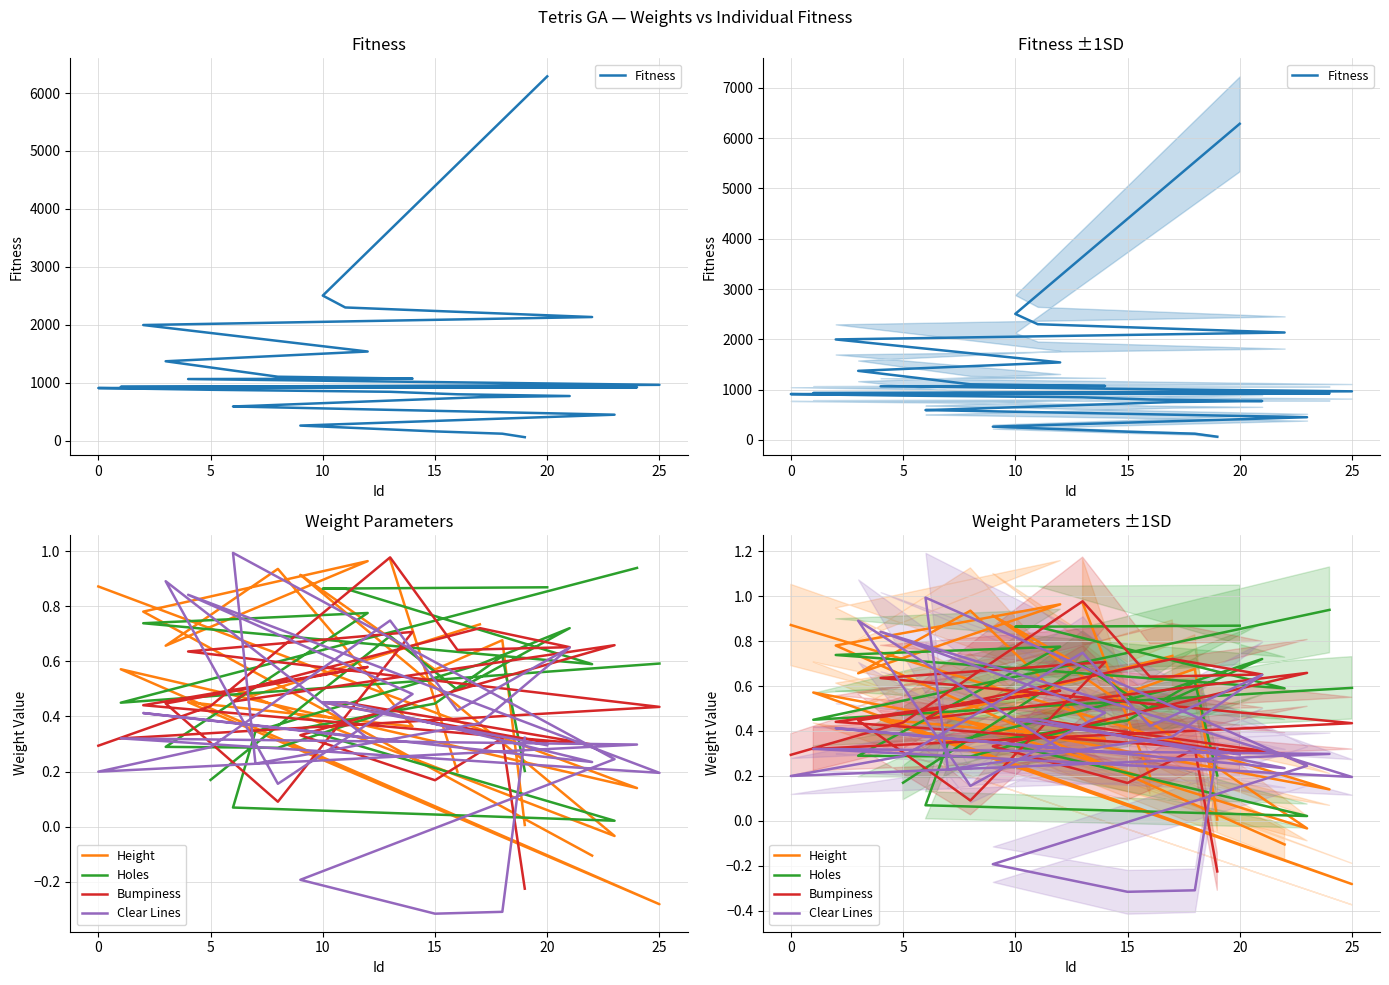

List the series in order of their peak value, lowest first.

Holes, Height, Bumpiness, Clear Lines, Fitness